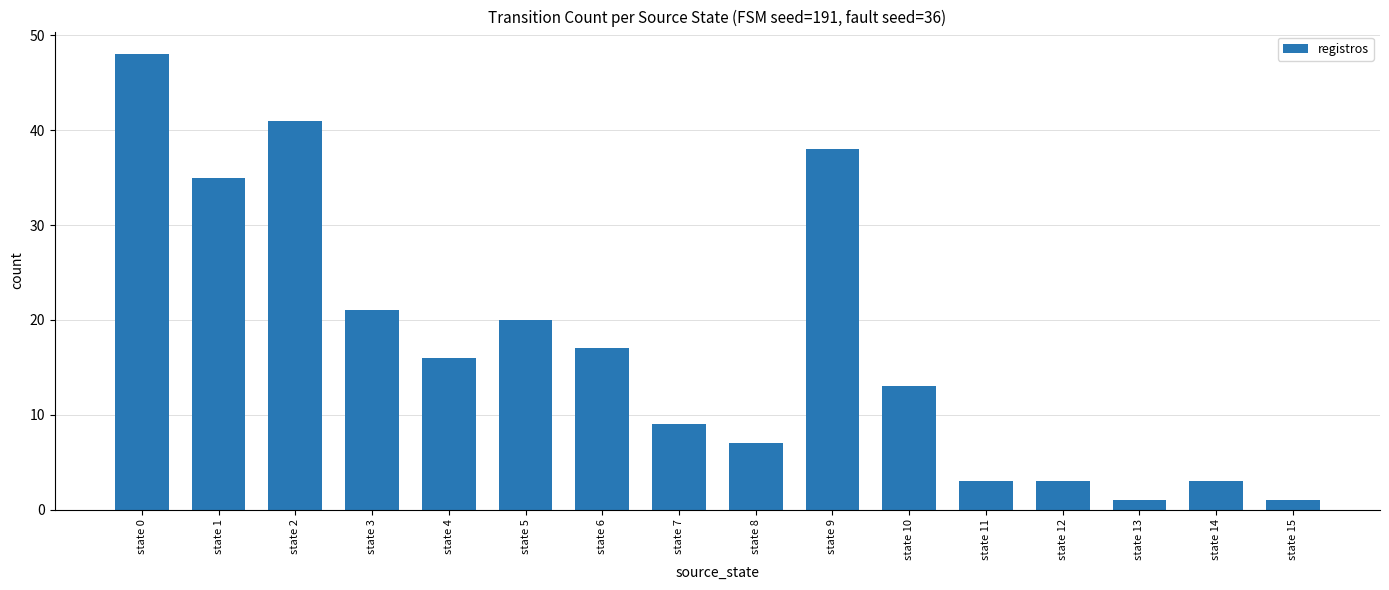

What is the maximum value shown in the chart?

48